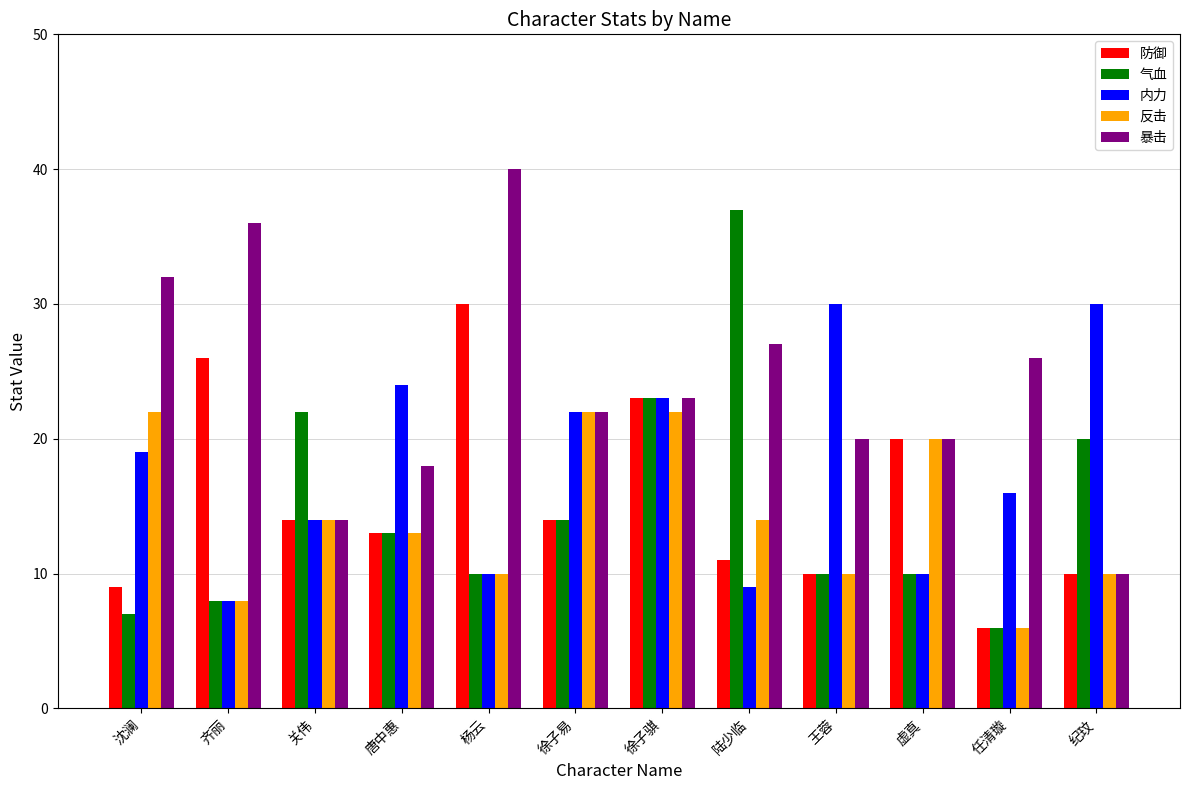

What is the sum of all 暴击 values?

288